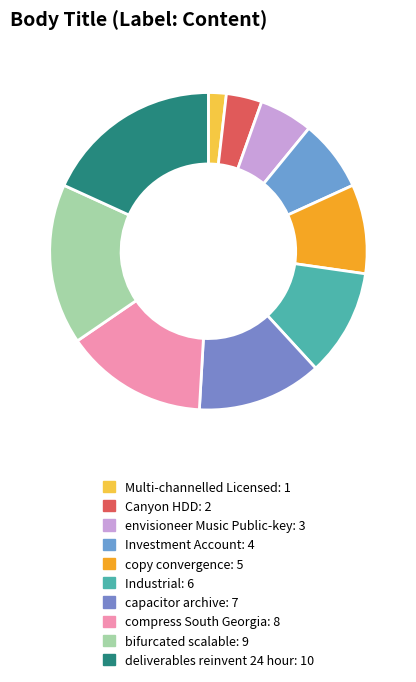

How many segments does this pie chart have?

10